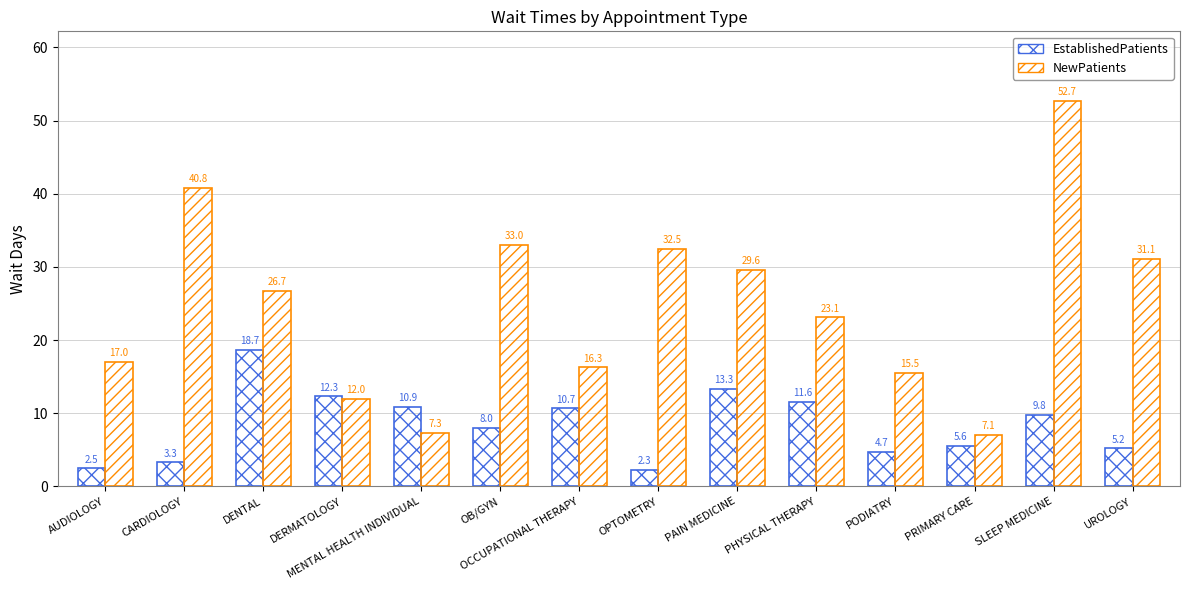

At which label does EstablishedPatients first exceed 9?

DENTAL